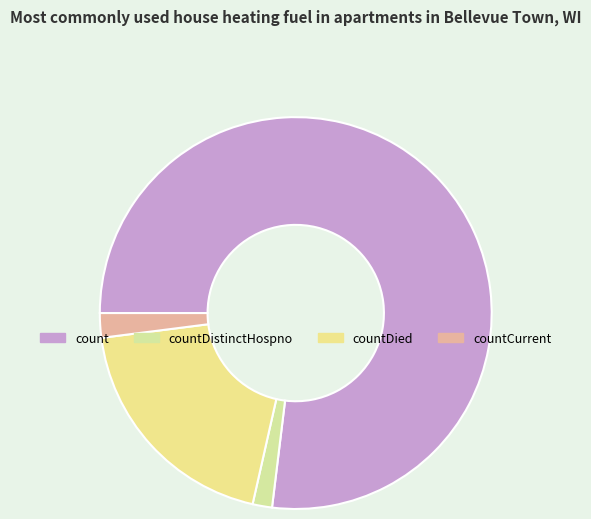

Which category accounts for the majority?

count